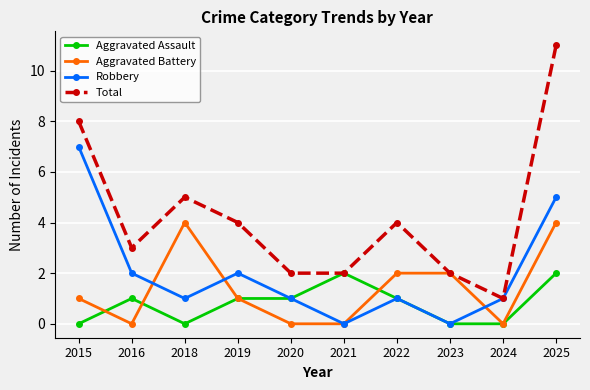

At which category is the sum across all series the highest?

2025